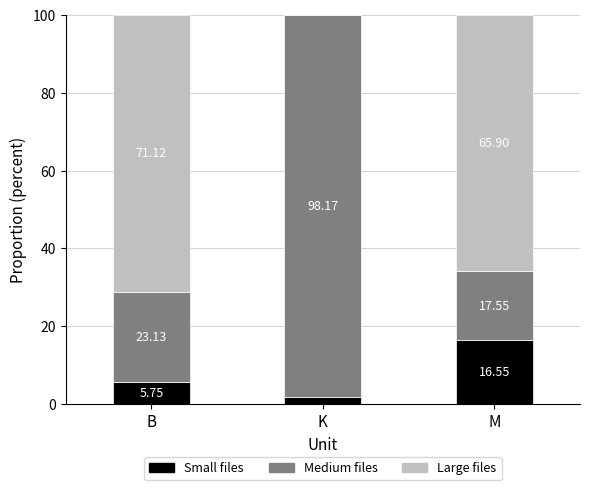

What is the total value across all series at K?

100.0